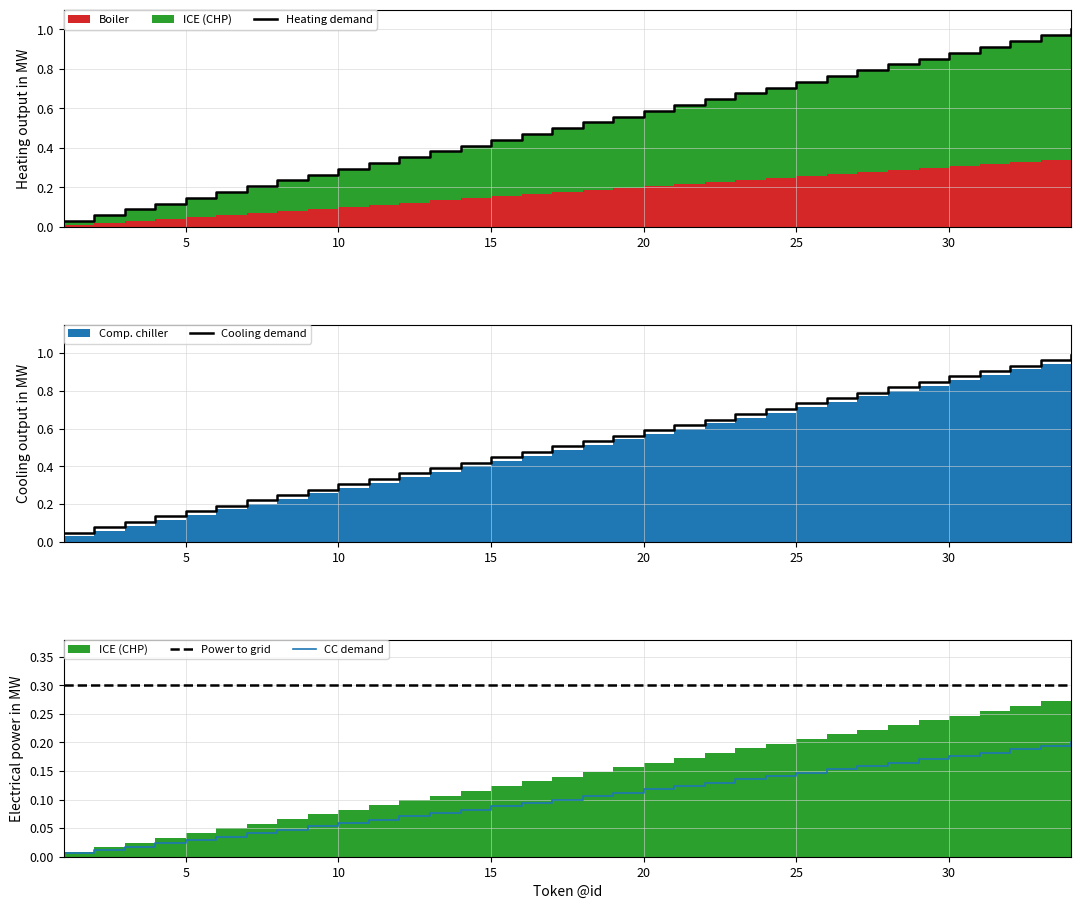

Reading right to left, what are all the values shown in this chart?

Heating demand: 1.0	1.0	0.9	0.9	0.9	0.9	0.8	0.8	0.8	0.7	0.7	0.7	0.6	0.6	0.6	0.6	0.5	0.5	0.5	0.4	0.4	0.4	0.4	0.3	0.3	0.3	0.2	0.2	0.2	0.1	0.1	0.1	0.1	0.0
Cooling demand: 1.0	1.0	0.9	0.9	0.9	0.8	0.8	0.8	0.8	0.7	0.7	0.7	0.6	0.6	0.6	0.6	0.5	0.5	0.5	0.4	0.4	0.4	0.4	0.3	0.3	0.3	0.2	0.2	0.2	0.2	0.1	0.1	0.1	0.0
Power to grid: 0.3	0.3	0.3	0.3	0.3	0.3	0.3	0.3	0.3	0.3	0.3	0.3	0.3	0.3	0.3	0.3	0.3	0.3	0.3	0.3	0.3	0.3	0.3	0.3	0.3	0.3	0.3	0.3	0.3	0.3	0.3	0.3	0.3	0.3
CC demand: 0.2	0.2	0.2	0.2	0.2	0.2	0.2	0.2	0.2	0.1	0.1	0.1	0.1	0.1	0.1	0.1	0.1	0.1	0.1	0.1	0.1	0.1	0.1	0.1	0.1	0.1	0.0	0.0	0.0	0.0	0.0	0.0	0.0	0.0